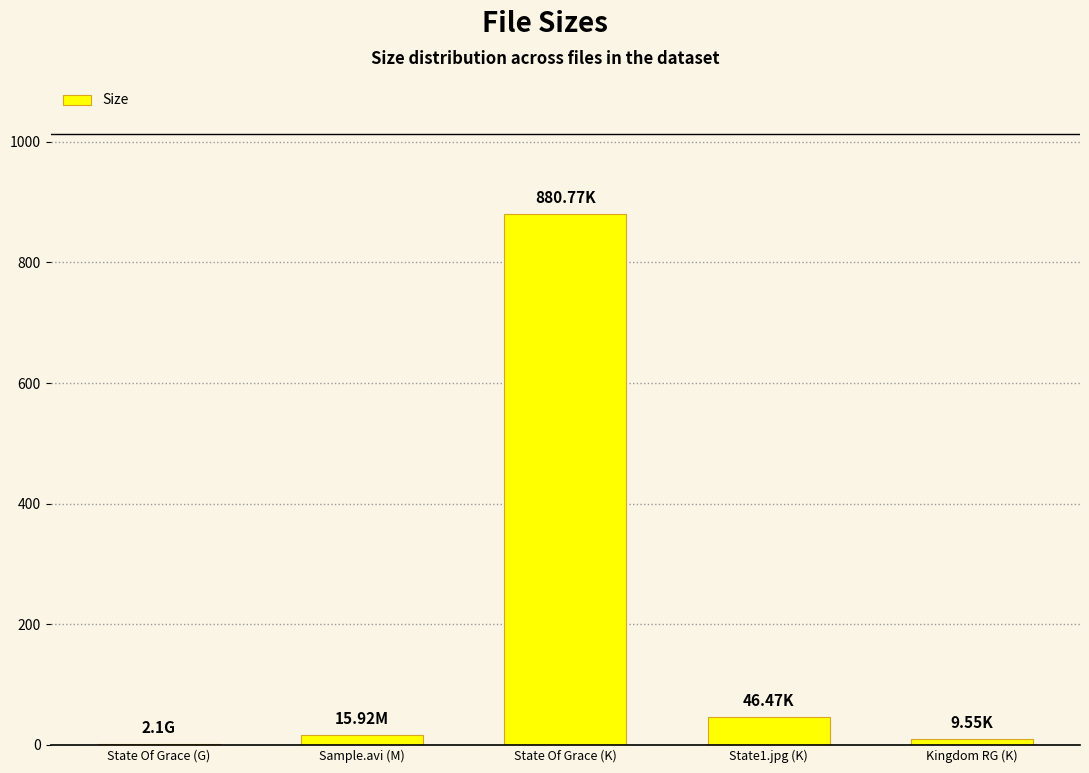

Which label corresponds to the largest value in the chart?

State Of Grace (K)